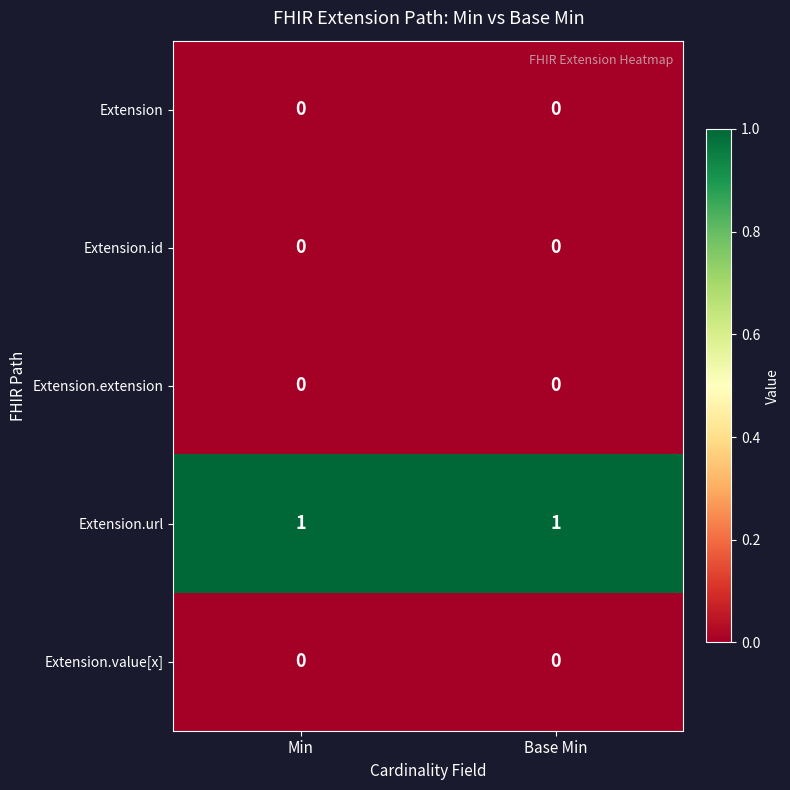

Is it true that Extension.url equals 1 at Base Min?

True